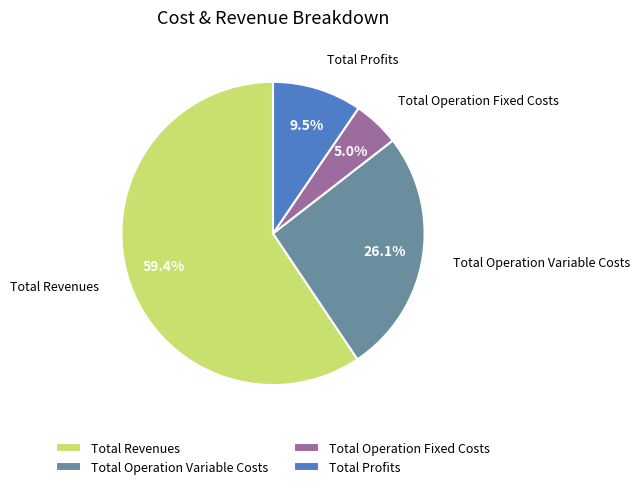

To the nearest percent, what is the average slice percentage?

25%